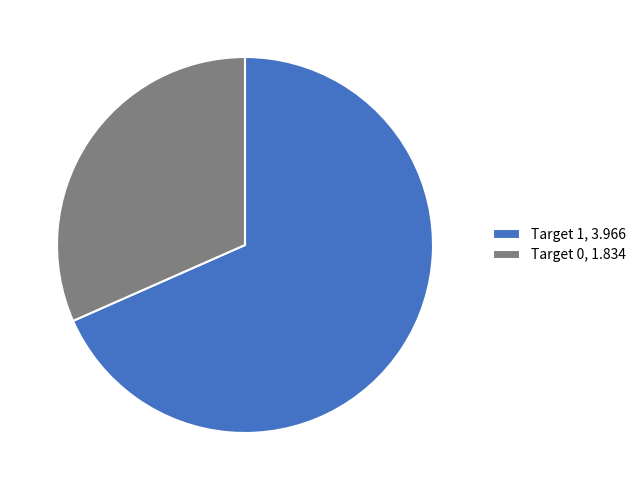

Rank the categories by value from lowest to highest.

Target 0, 1.834, Target 1, 3.966